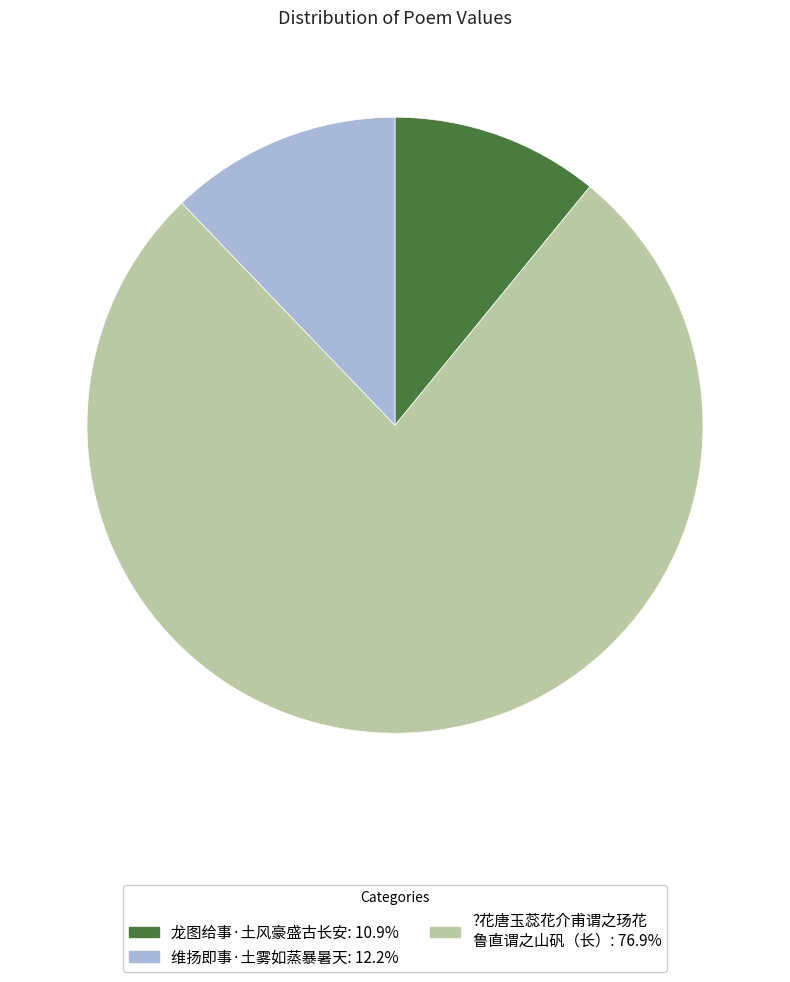

Is there a majority slice in this chart?

Yes